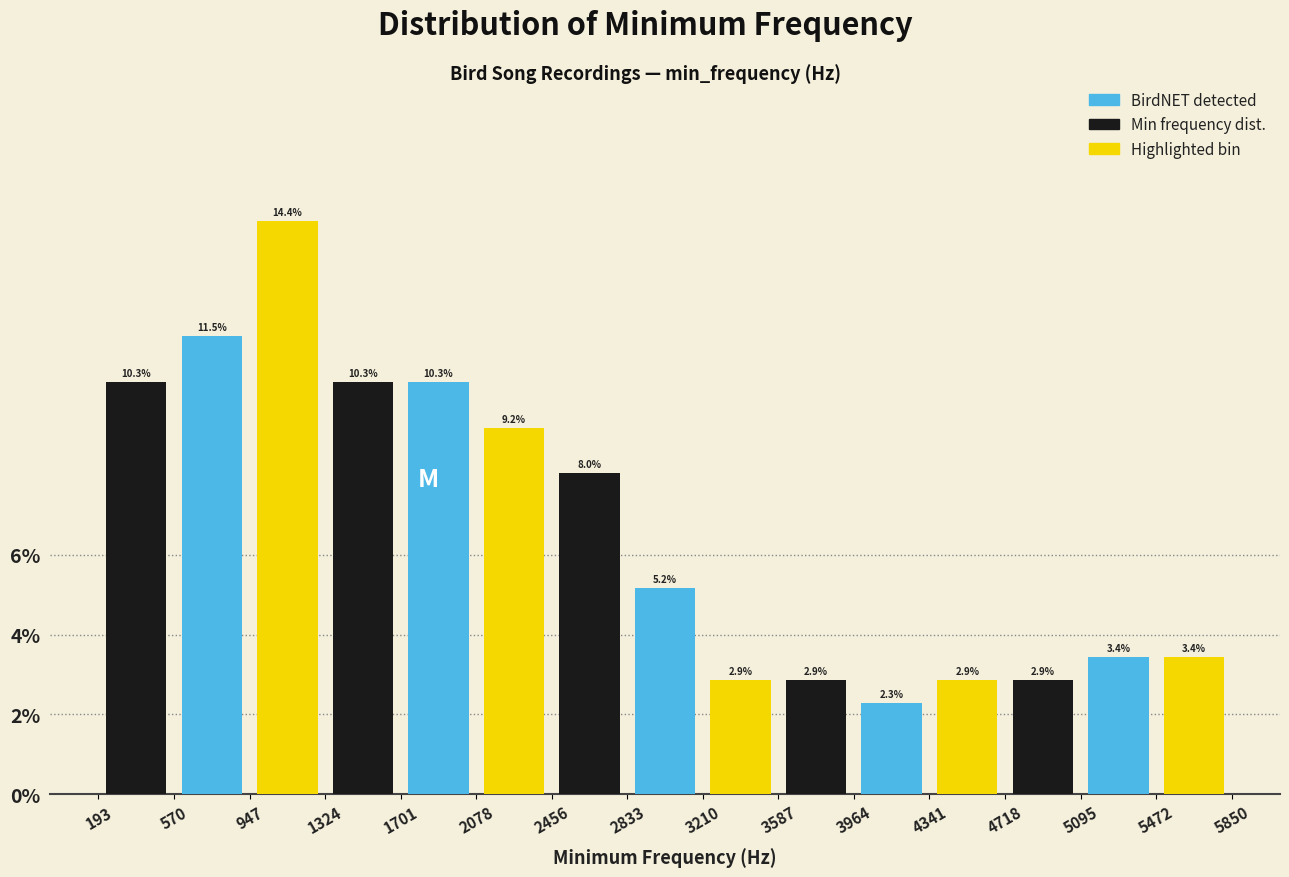

Reading right to left, extract all data points from this chart.

BirdNET detected: 3.4	2.3	5.2	10.3	11.5
Min frequency dist.: 2.9	2.9	8.0	10.3	10.3
Highlighted bin: 3.4	2.9	2.9	9.2	14.4